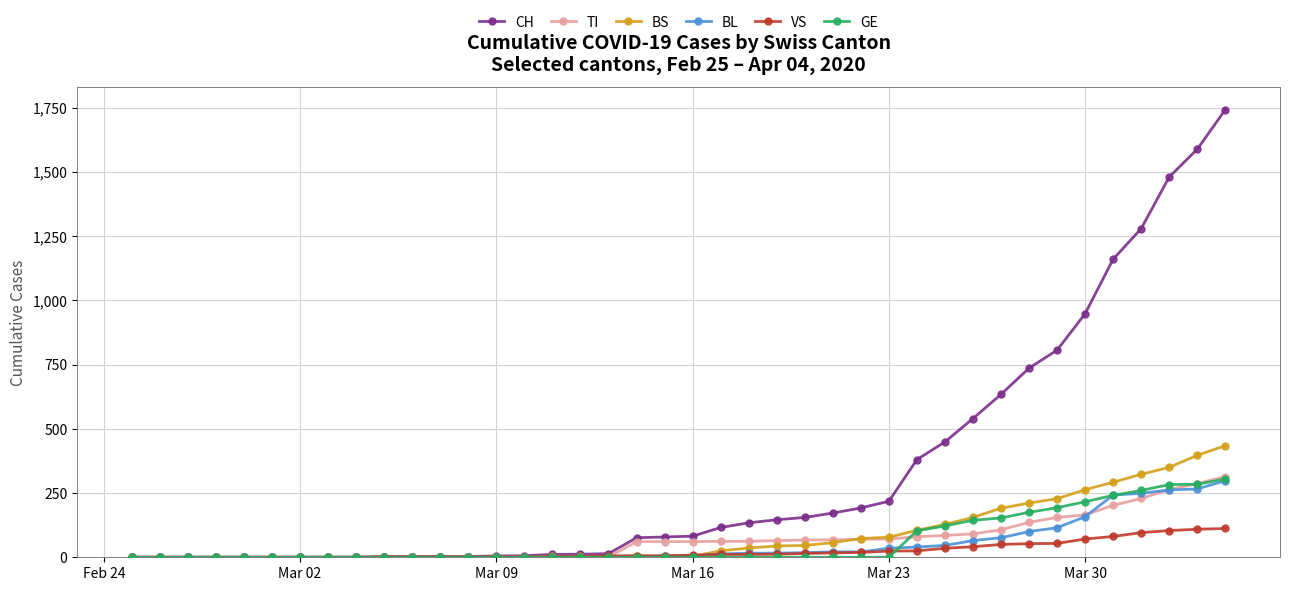

At how many categories does at least one series exceed 501?

10